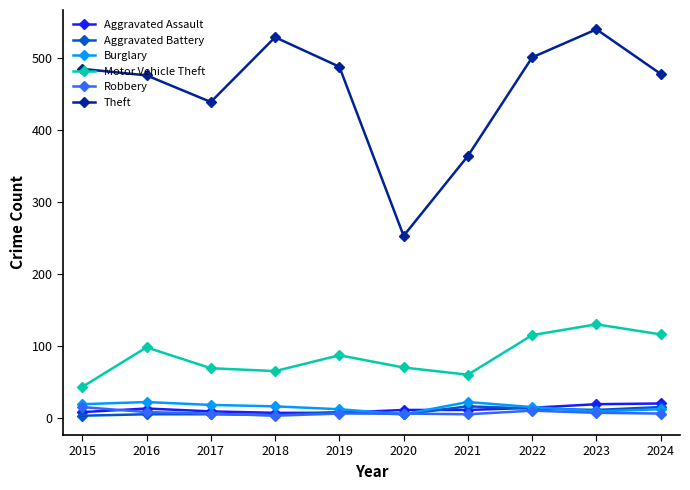

What is the spread (max minus min) of values at 2023?

533